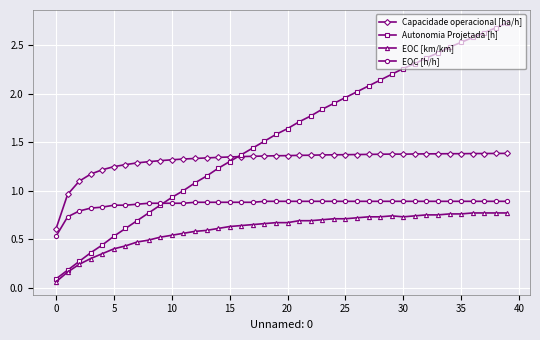

True or false: Capacidade operacional [ha/h] and EOC [km/km] intersect in this chart.

False